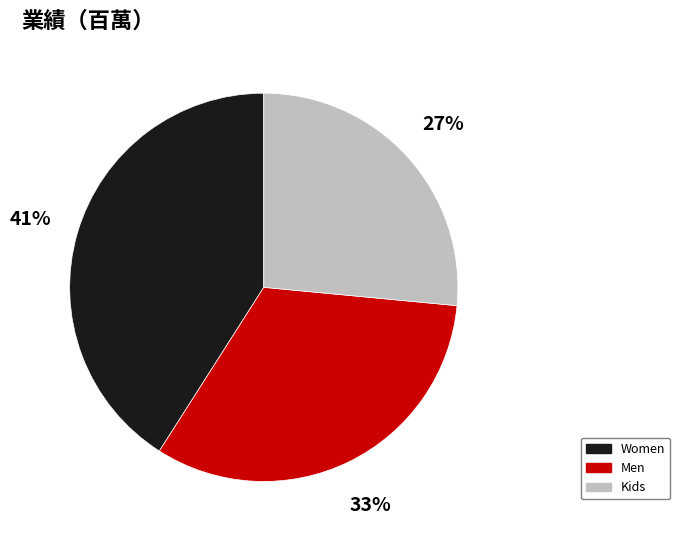

What percentage is the Men slice, to the nearest percent?

33%